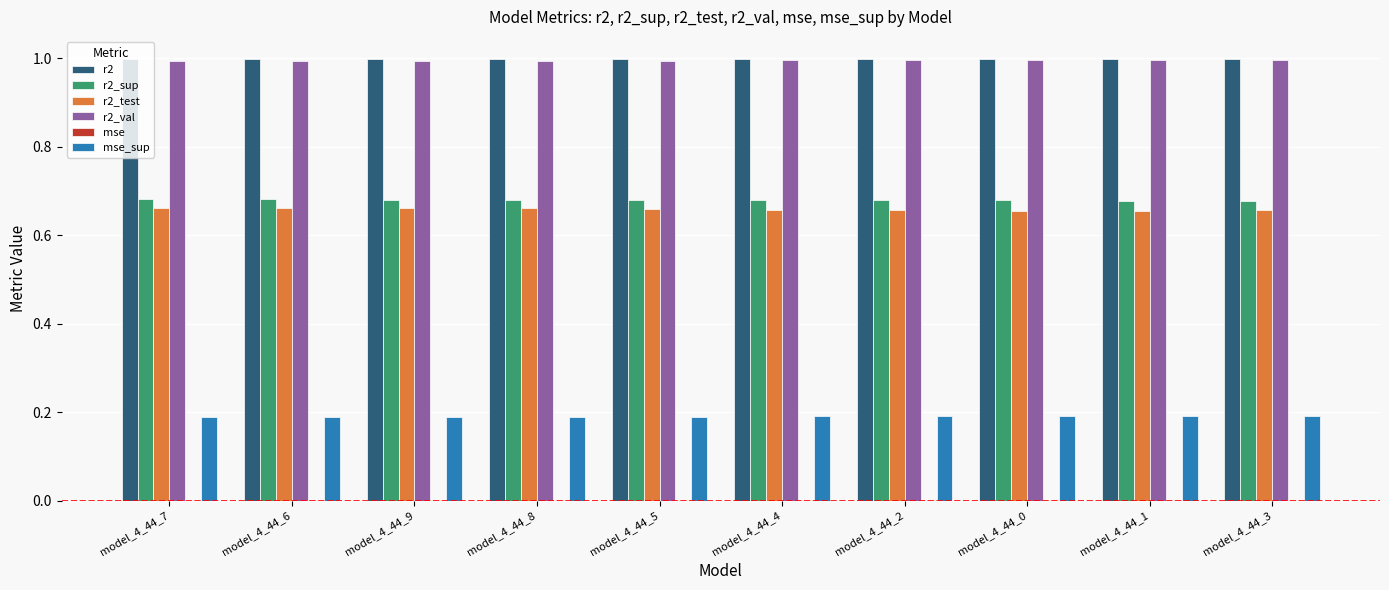

The value of r2 at model_4_44_1 is 1.0. True or false?

True